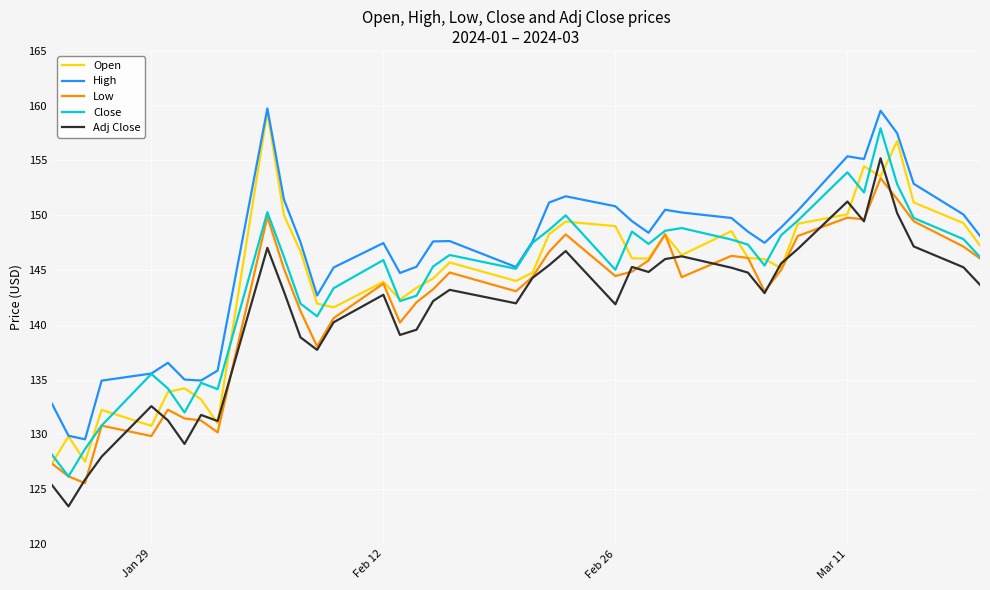

Which series has the largest total across all categories?

High